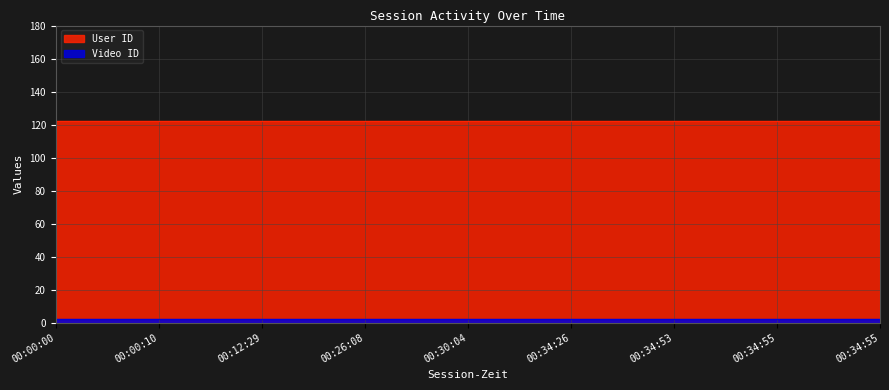

List the series in order of their peak value, lowest first.

Video ID, User ID